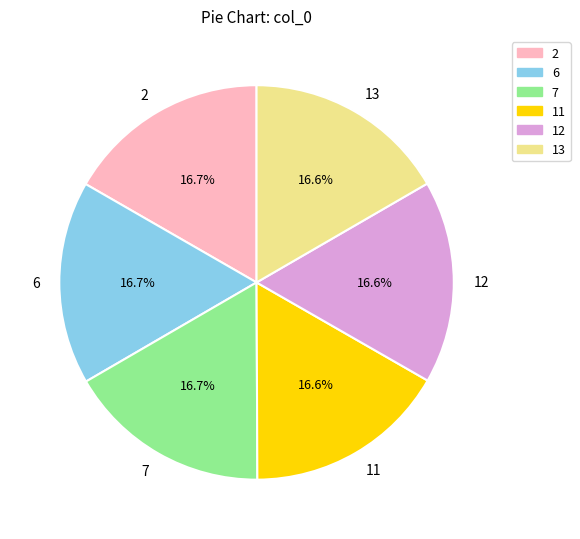

What is the ratio of the value at 13 to the value at 7?

1.0